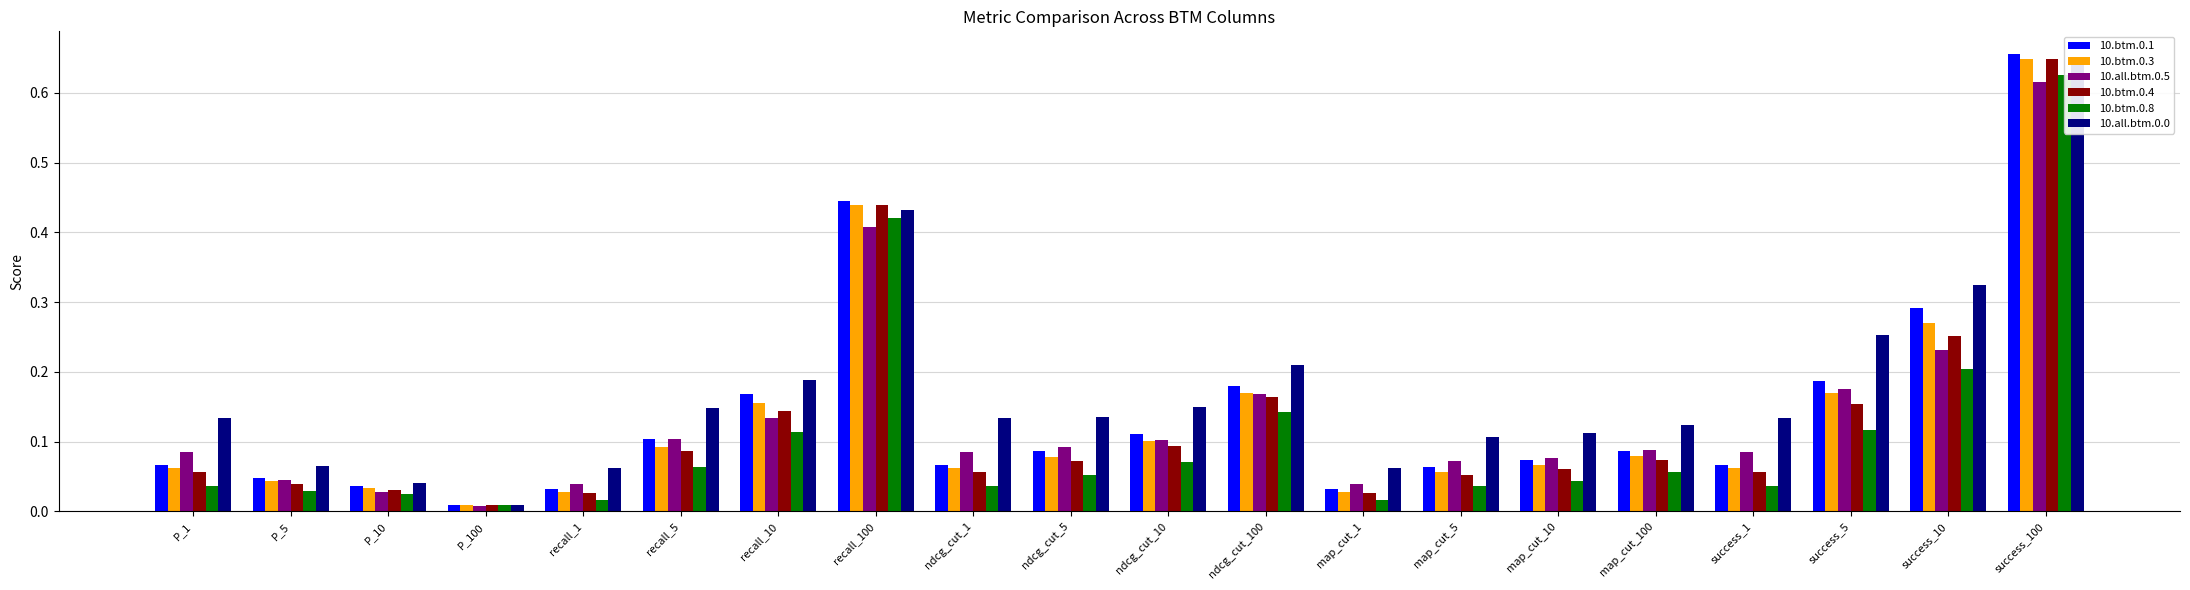

At how many categories does at least one series exceed 0?

20